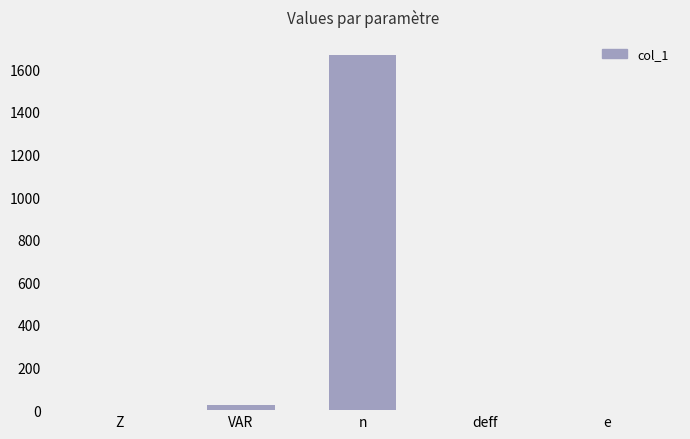

Which category has the highest value across all series?

n